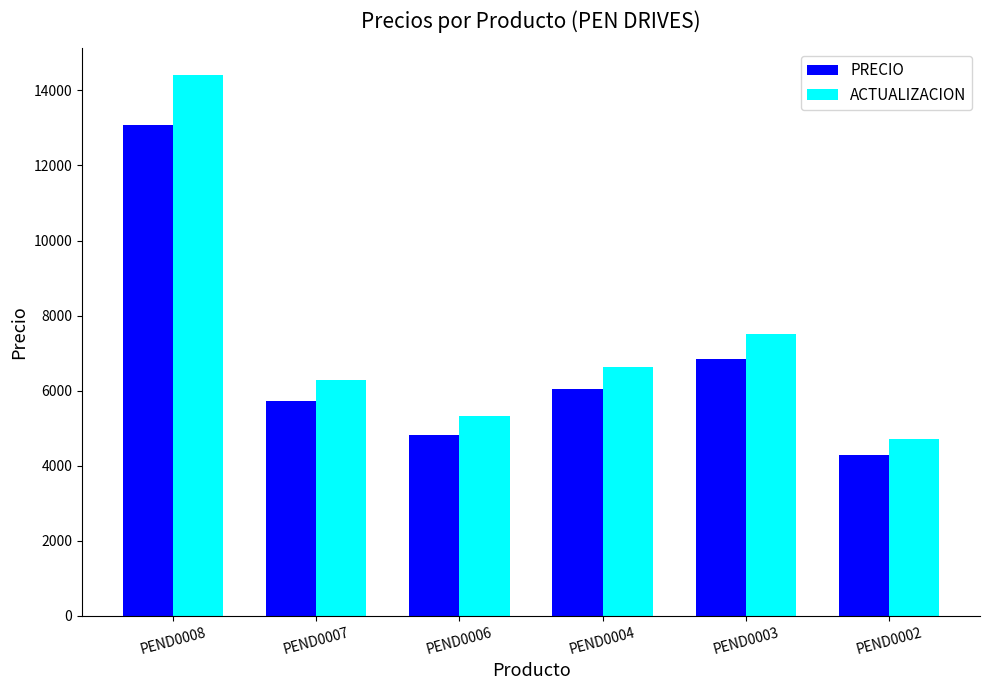

Reading left to right, extract all data points from this chart.

PRECIO: 13090.0	5720.0	4829.0	6031.3	6835.4	4290.0
ACTUALIZACION: 14399.0	6292.0	5311.9	6634.4	7518.9	4719.0